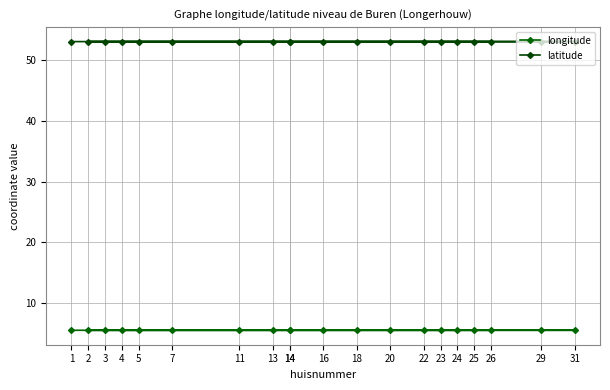

Count the latitude values in the range 53 to 54.

20